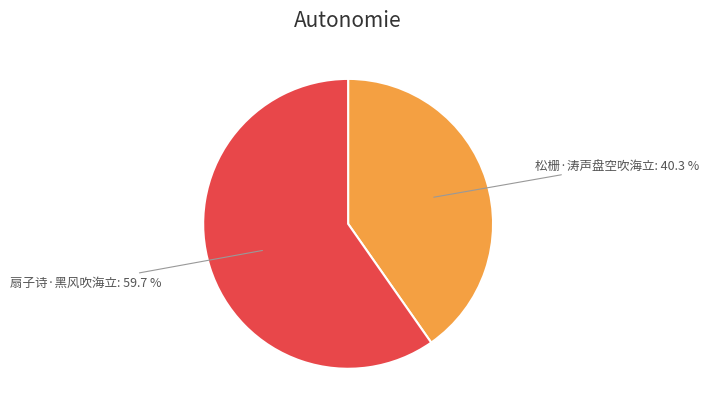

True or false: 扇子诗·黑风吹海立 accounts for 72% of the total.

False